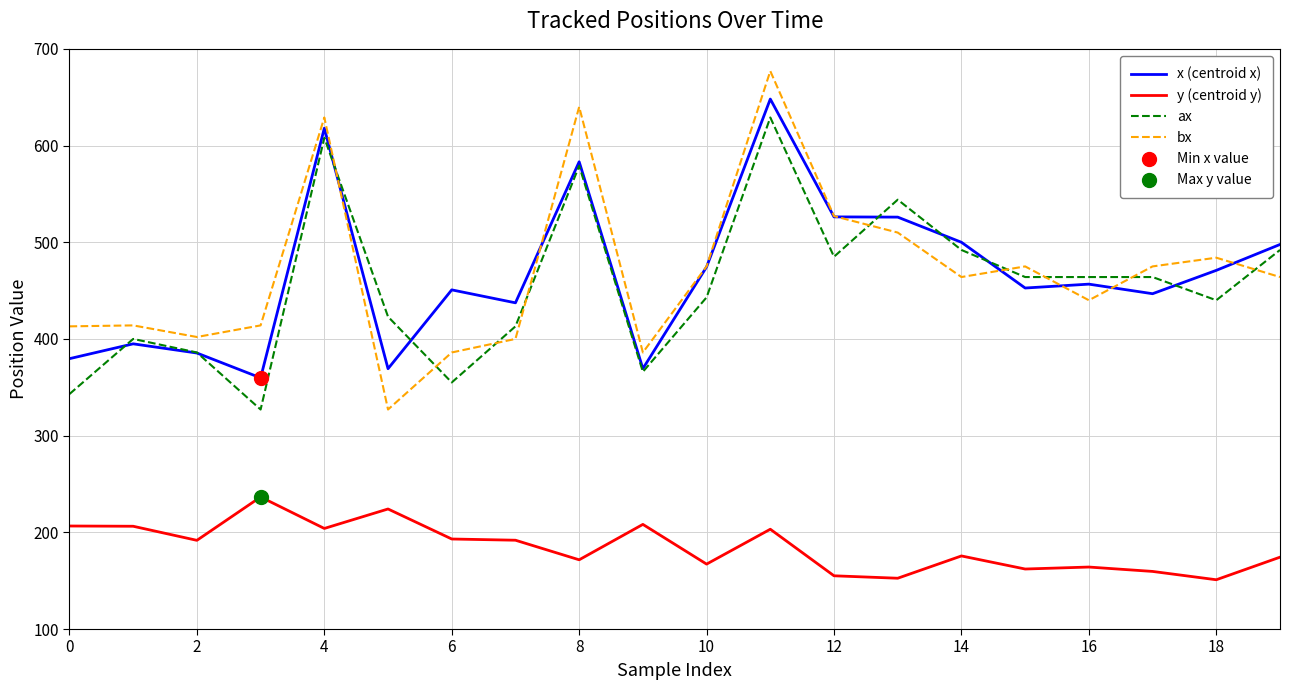

What is the greatest value displayed?

677.0